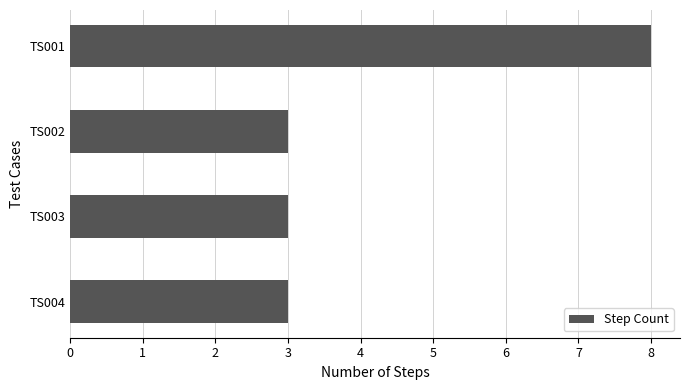

How many data points does each series have?

4